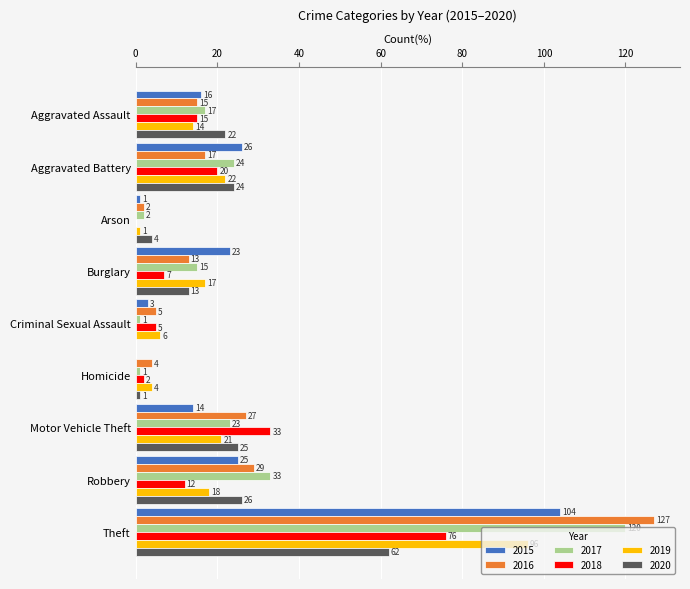

True or false: 2019 has a value of 17 at Burglary.

True